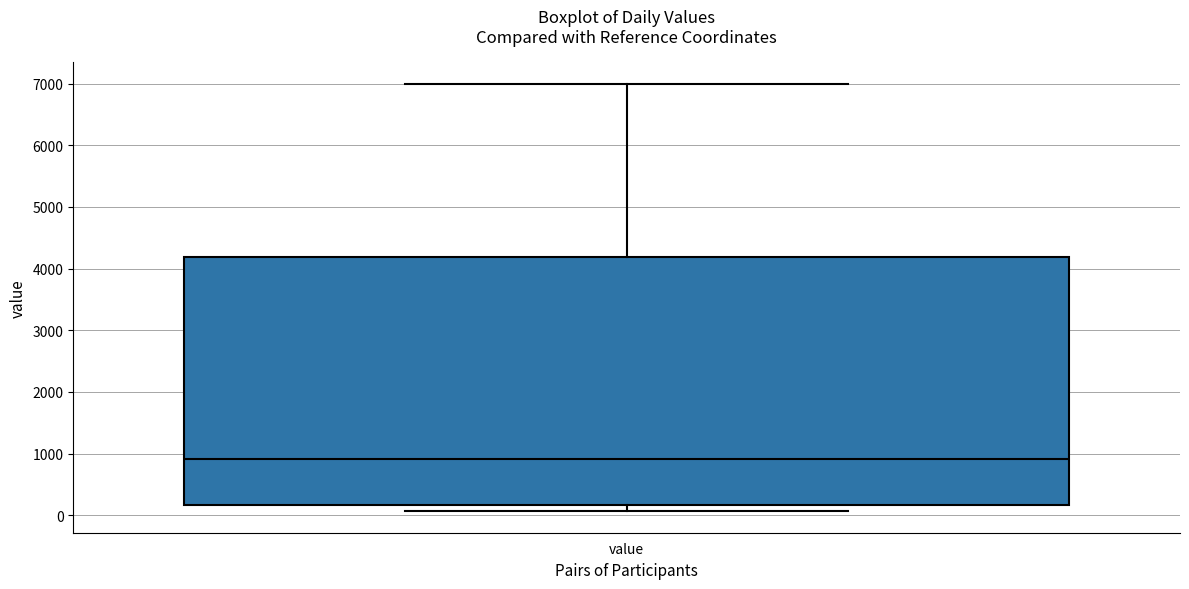

Where is the upper edge of the box for value on the y-axis? The values are not printed on the chart, so give them approximately, as read against the axis.

4200